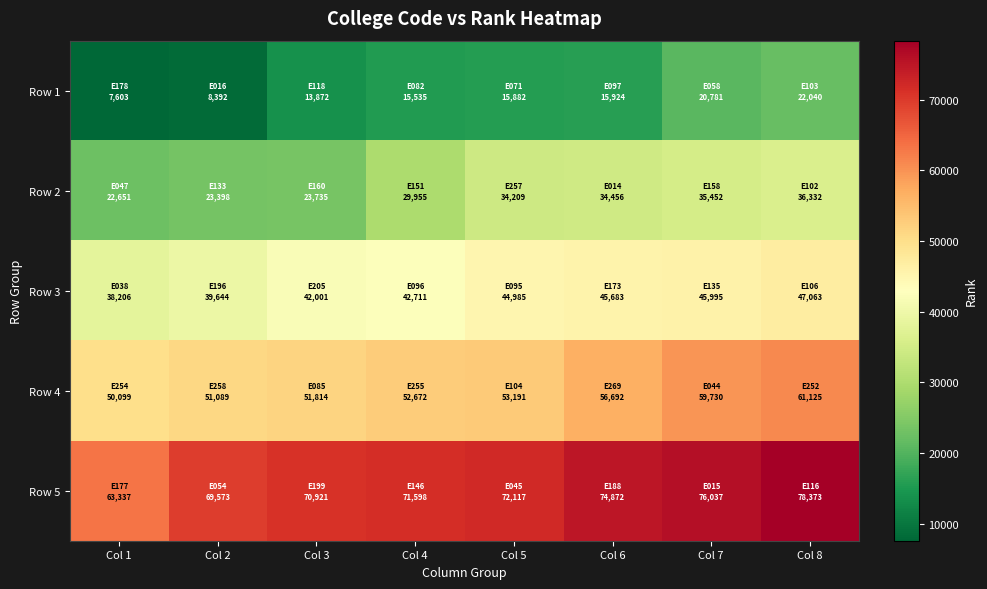

Rank the series by their average value, from lowest to highest.

Row 1, Row 2, Row 3, Row 4, Row 5